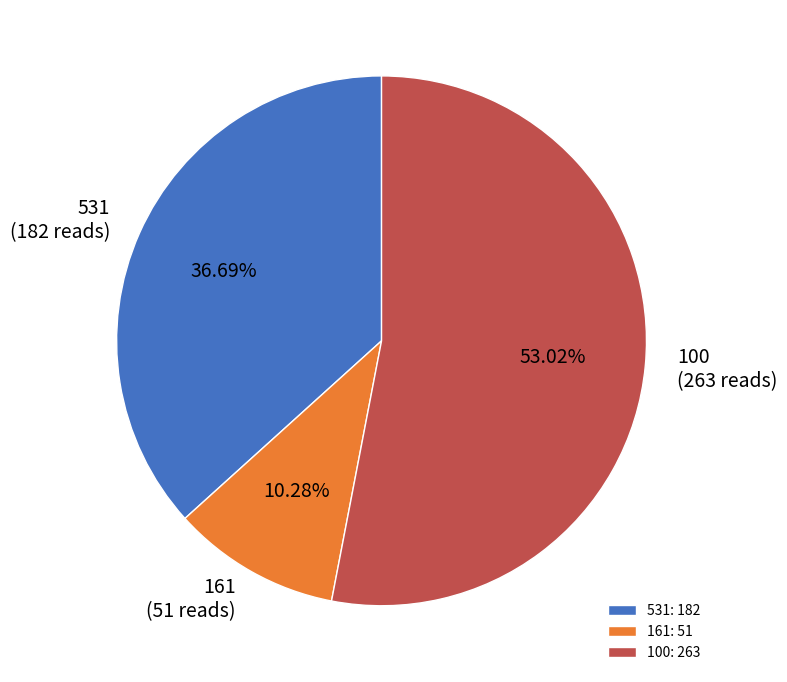

Which category has the smallest portion of the pie?

161